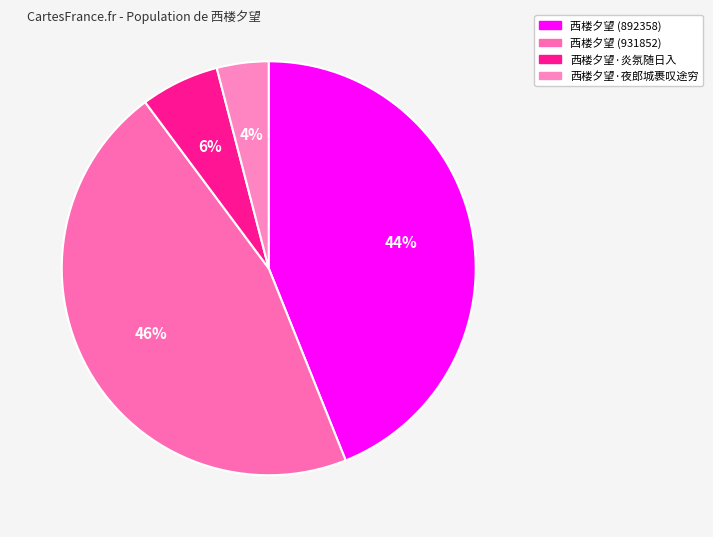

To the nearest percent, what is the difference between the 西楼夕望 (892358) and 西楼夕望·炎氛随日入 slice percentages?

38%